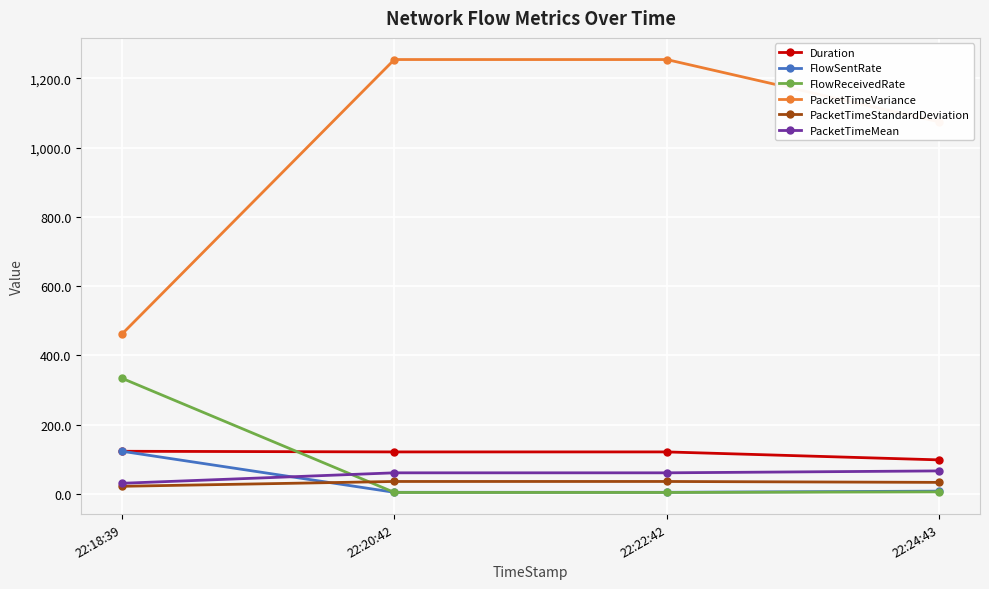

What is the lowest value of the PacketTimeMean series?

30.2